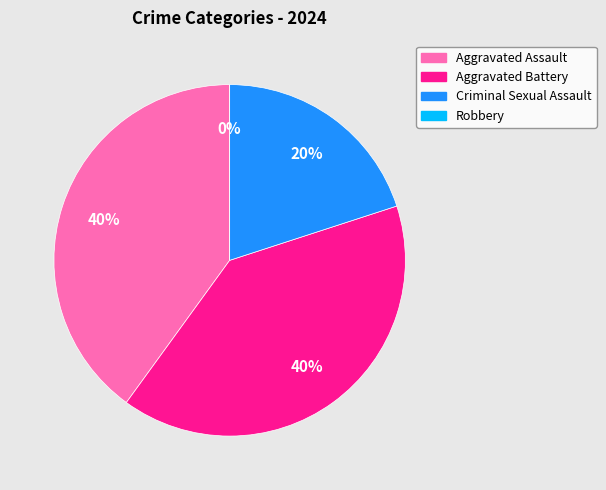

How many slices are in this pie chart?

4